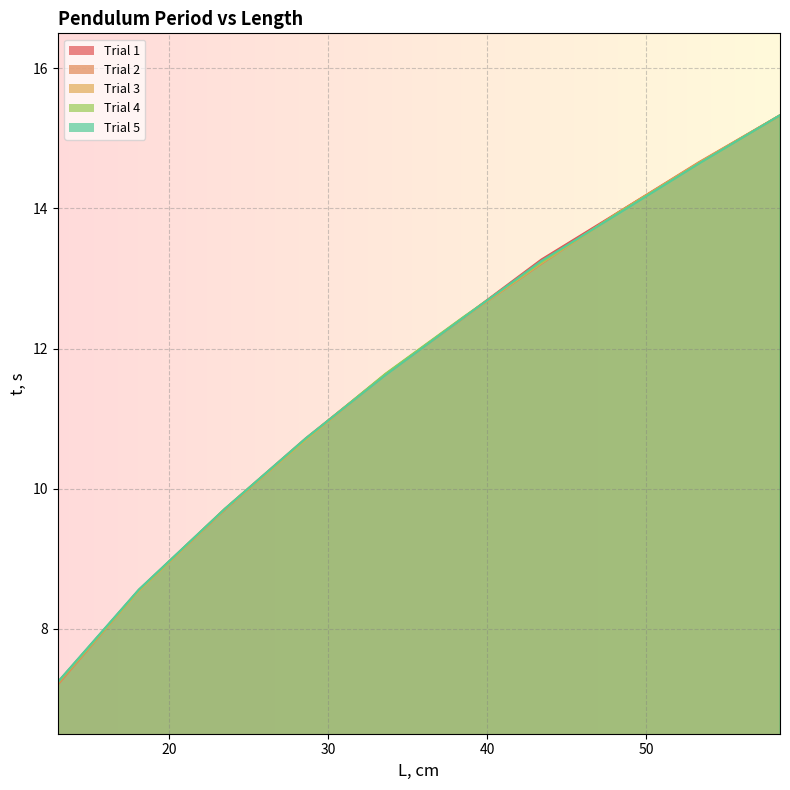

Rank the categories by Trial 1 value from highest to lowest.

58.4, 53.3, 48.2, 43.4, 38.5, 33.6, 28.6, 23.5, 18.1, 13.0